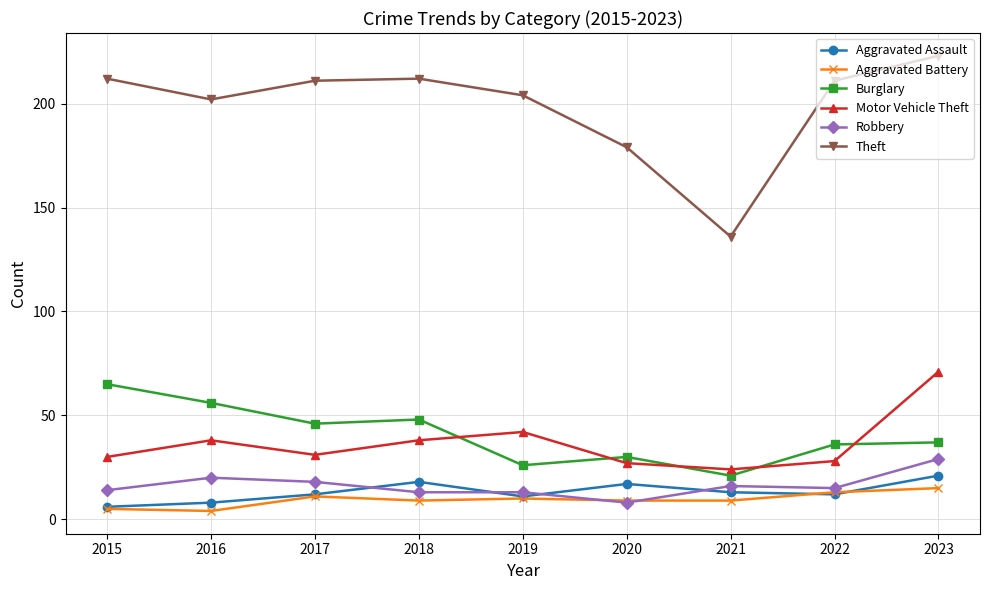

How many values in the Theft series are below 211?

4